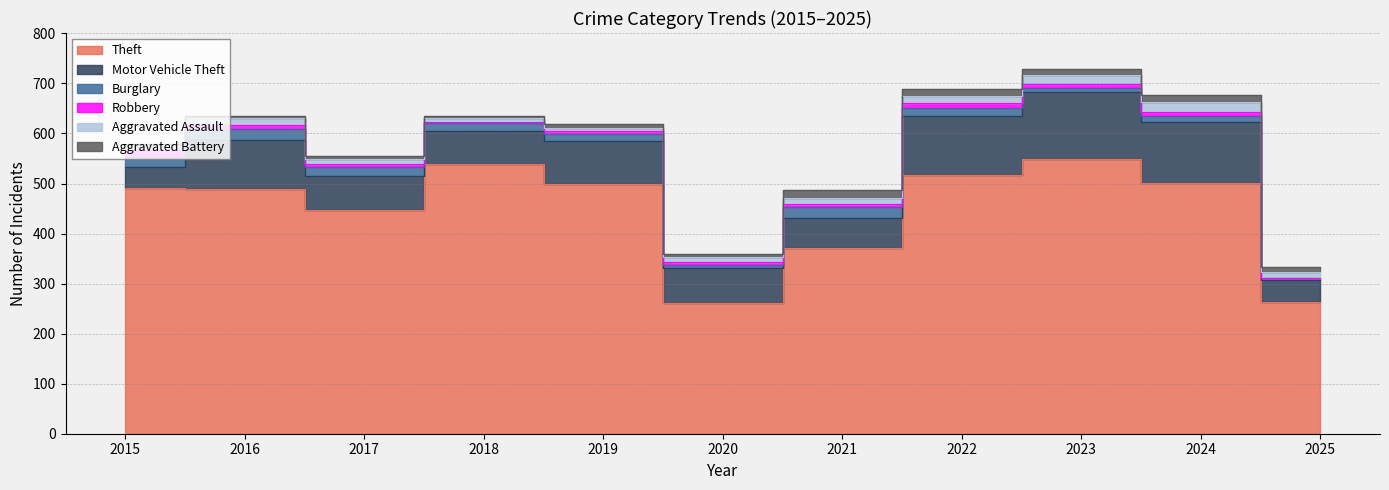

How many data points does each series have?

11